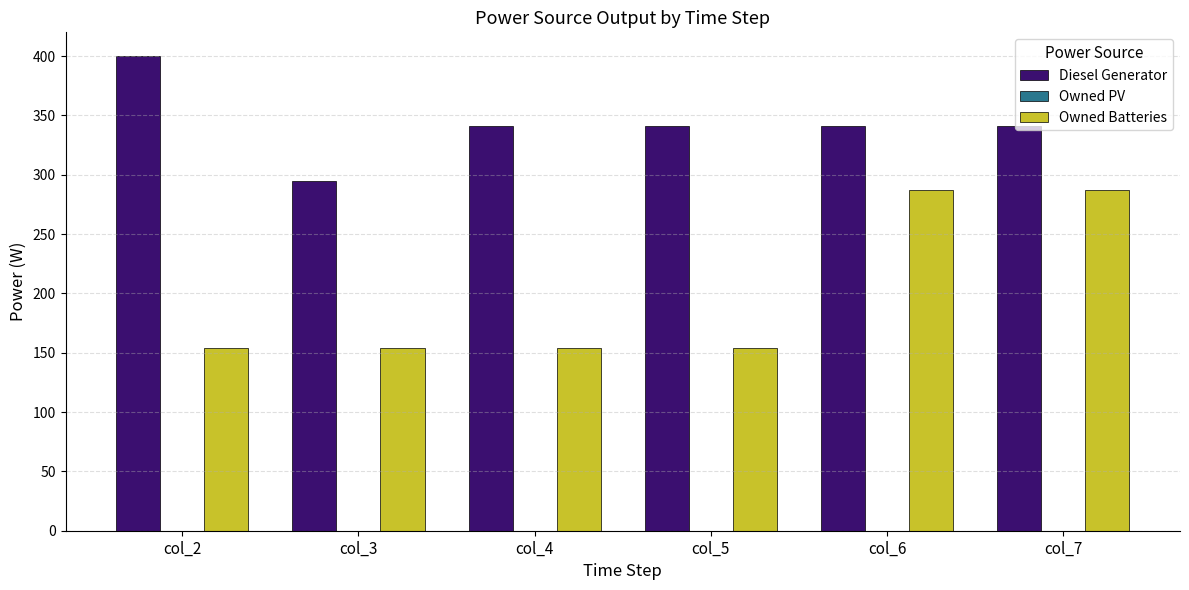

What is the total value across all series at col_2?

554.0